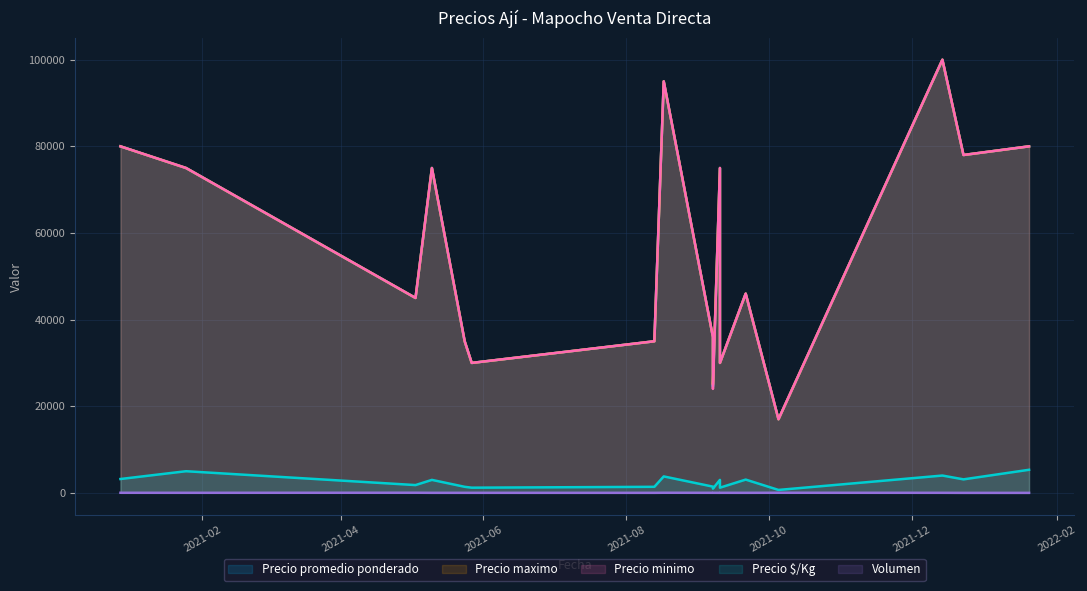

Reading left to right, transcribe all the data shown in this chart.

Precio $/Kg: 2020-12-28=3200	2021-01-25=5000	2021-05-03=1800	2021-05-10=3000	2021-05-24=1400	2021-05-27=1200	2021-08-13=1400	2021-08-17=3800	2021-09-07=1440	2021-09-07=982	2021-09-10=3000	2021-09-10=1200	2021-09-21=3067	2021-10-05=680	2021-12-14=4000	2021-12-23=3120	2022-01-20=5333
Precio minimo: 2020-12-28=80000	2021-01-25=75000	2021-05-03=45000	2021-05-10=75000	2021-05-24=35000	2021-05-27=30000	2021-08-13=35000	2021-08-17=95000	2021-09-07=36000	2021-09-07=24000	2021-09-10=75000	2021-09-10=30000	2021-09-21=46000	2021-10-05=17000	2021-12-14=100000	2021-12-23=78000	2022-01-20=80000
Precio maximo: 2020-12-28=80000	2021-01-25=75000	2021-05-03=45000	2021-05-10=75000	2021-05-24=35000	2021-05-27=30000	2021-08-13=35000	2021-08-17=95000	2021-09-07=36000	2021-09-07=25000	2021-09-10=75000	2021-09-10=30000	2021-09-21=46000	2021-10-05=17000	2021-12-14=100000	2021-12-23=78000	2022-01-20=80000
Precio promedio ponderado: 2020-12-28=80000	2021-01-25=75000	2021-05-03=45000	2021-05-10=75000	2021-05-24=35000	2021-05-27=30000	2021-08-13=35000	2021-08-17=95000	2021-09-07=36000	2021-09-07=24545	2021-09-10=75000	2021-09-10=30000	2021-09-21=46000	2021-10-05=17000	2021-12-14=100000	2021-12-23=78000	2022-01-20=80000
Volumen: 2020-12-28=25	2021-01-25=20	2021-05-03=35	2021-05-10=15	2021-05-24=15	2021-05-27=15	2021-08-13=12	2021-08-17=30	2021-09-07=20	2021-09-07=22	2021-09-10=15	2021-09-10=20	2021-09-21=15	2021-10-05=30	2021-12-14=18	2021-12-23=5	2022-01-20=4